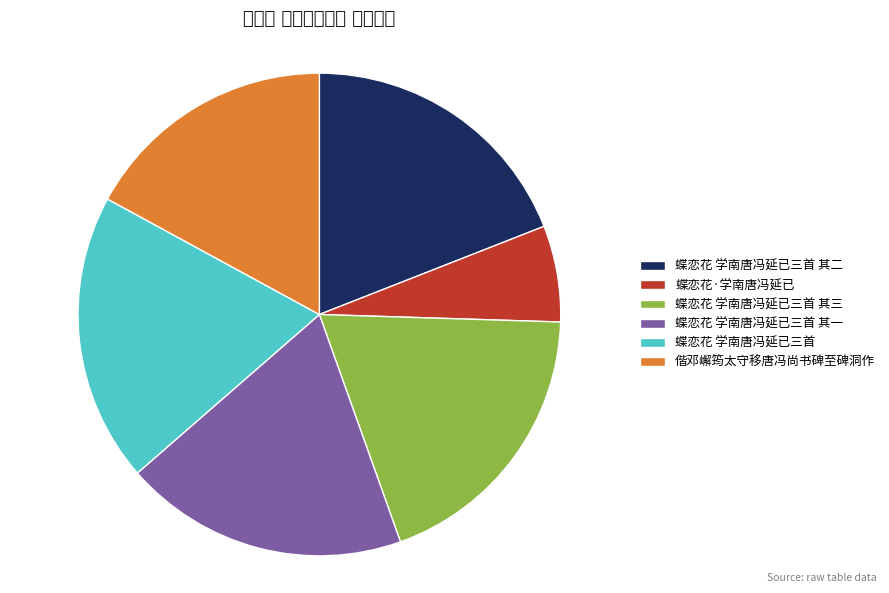

Which slice is the largest?

蝶恋花 学南唐冯延已三首